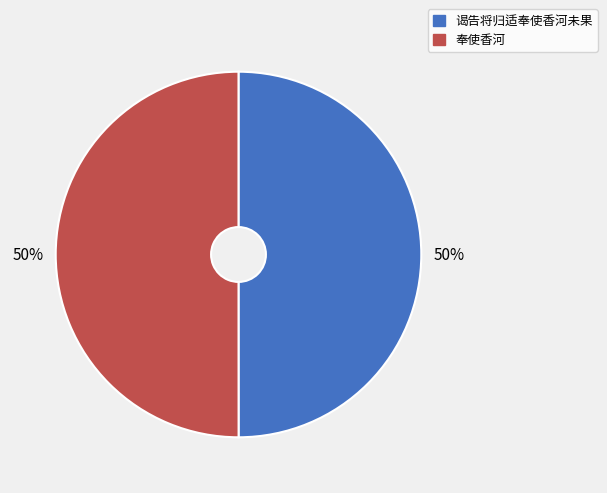

To the nearest percent, what is the combined percentage of 奉使香河 and 谒告将归适奉使香河未果?

100%